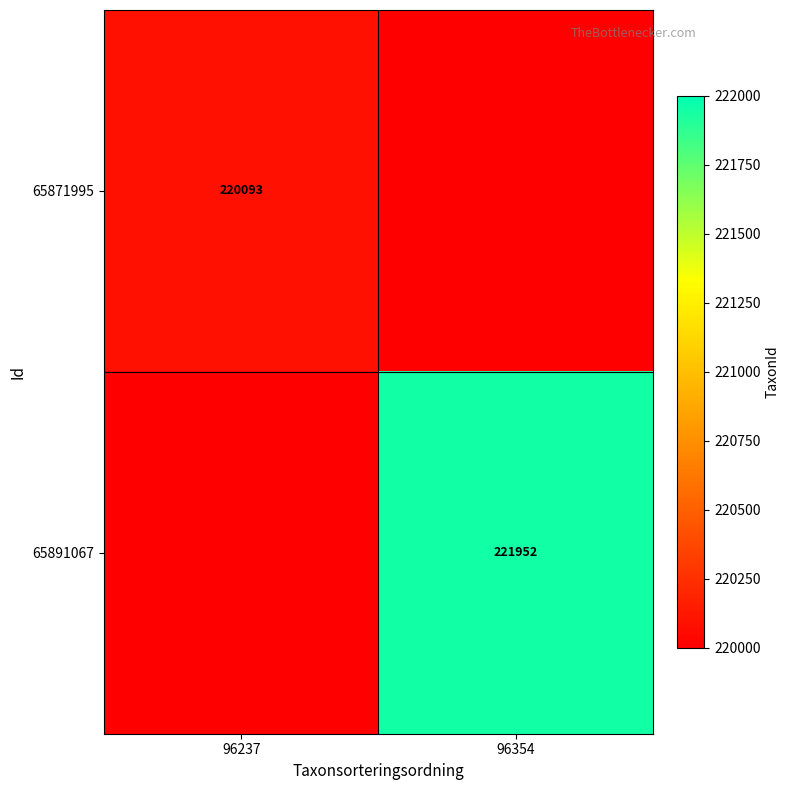

Is it true that 65871995 equals 220093 at 96237?

True